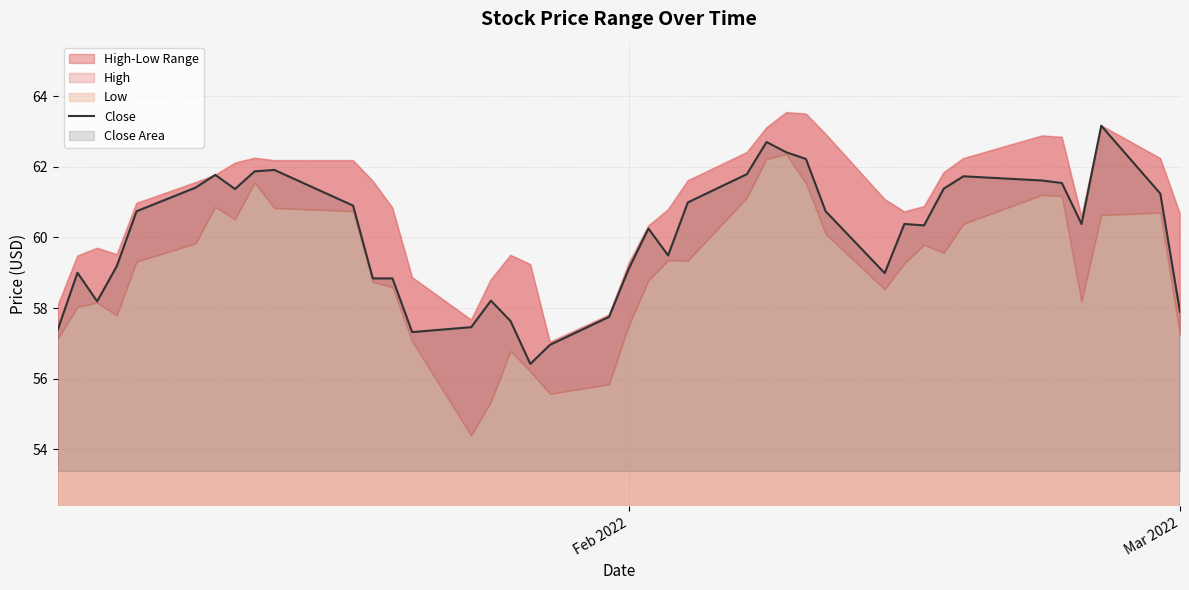

How many points are lower than both their immediate neighbors (excluding endpoints)?

8